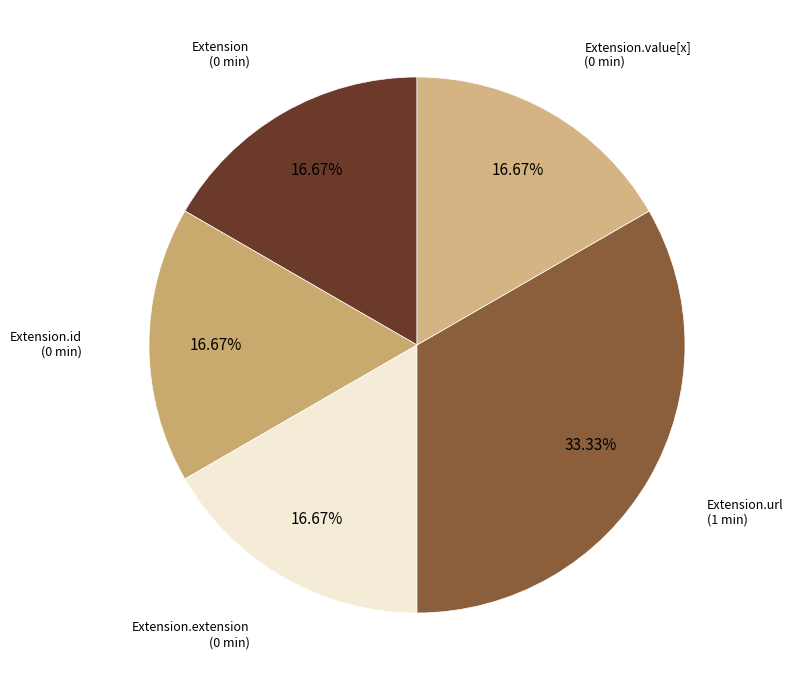

How many slices are in this pie chart?

5